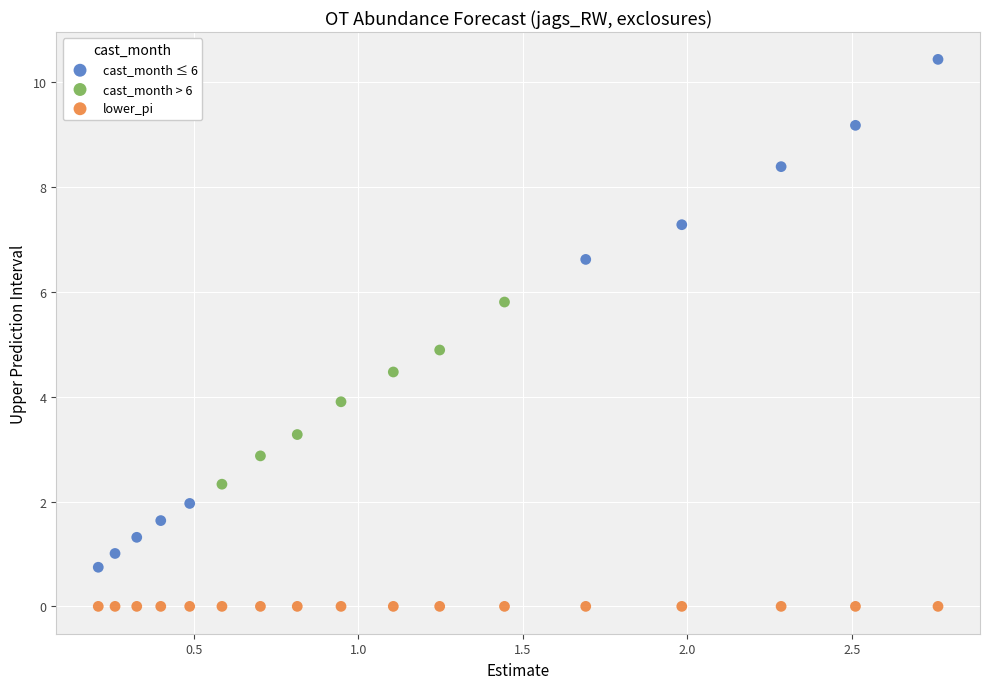

What are all the series names shown in the legend?

cast_month ≤ 6, cast_month > 6, lower_pi